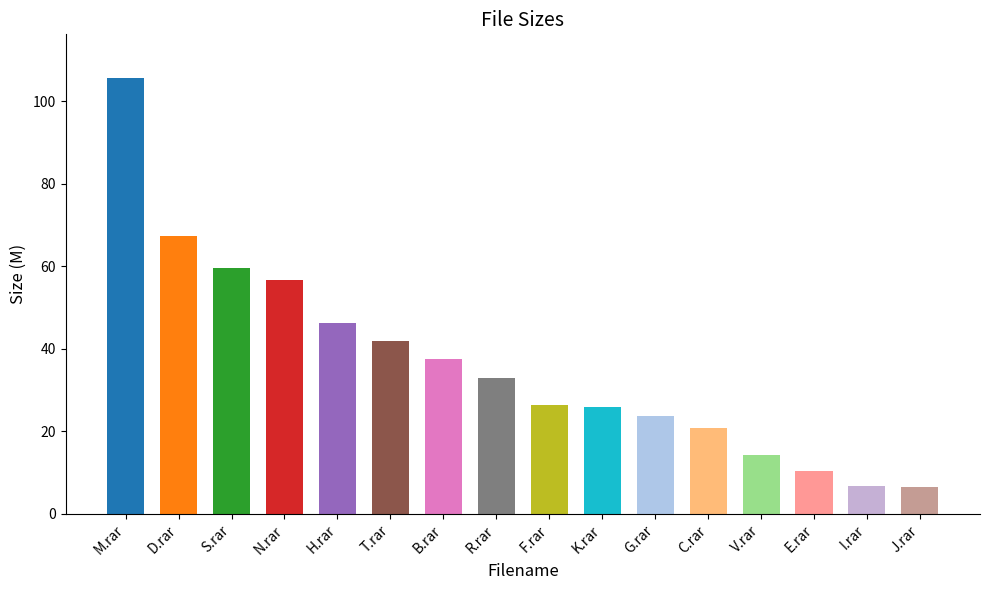

Where is the data nearest to the value 56?

N.rar